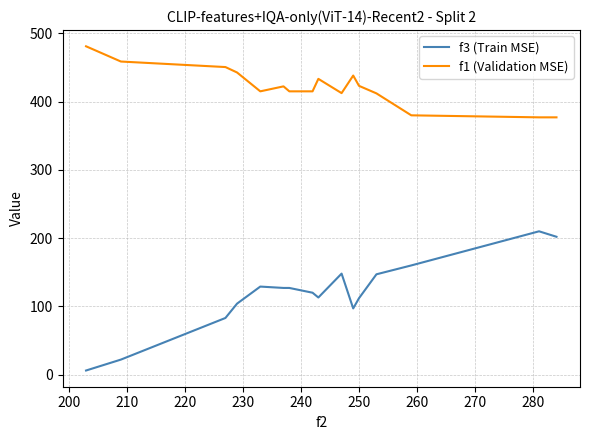

True or false: f1 (Validation MSE) and f3 (Train MSE) intersect in this chart.

False